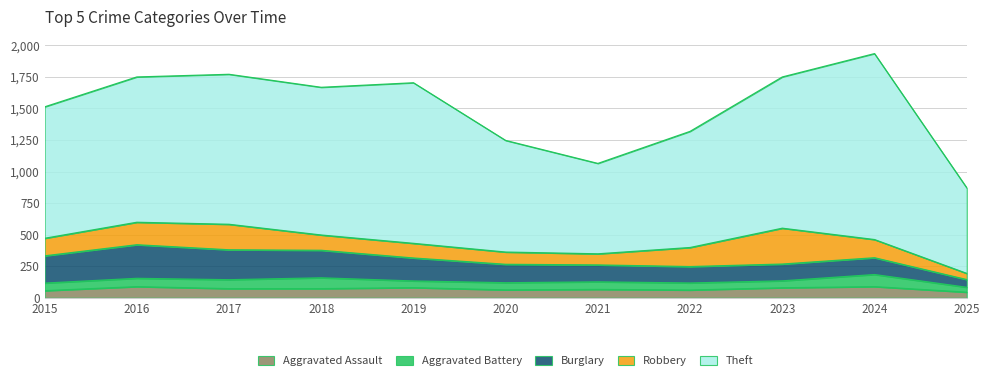

At how many categories does at least one series exceed 1212?

2